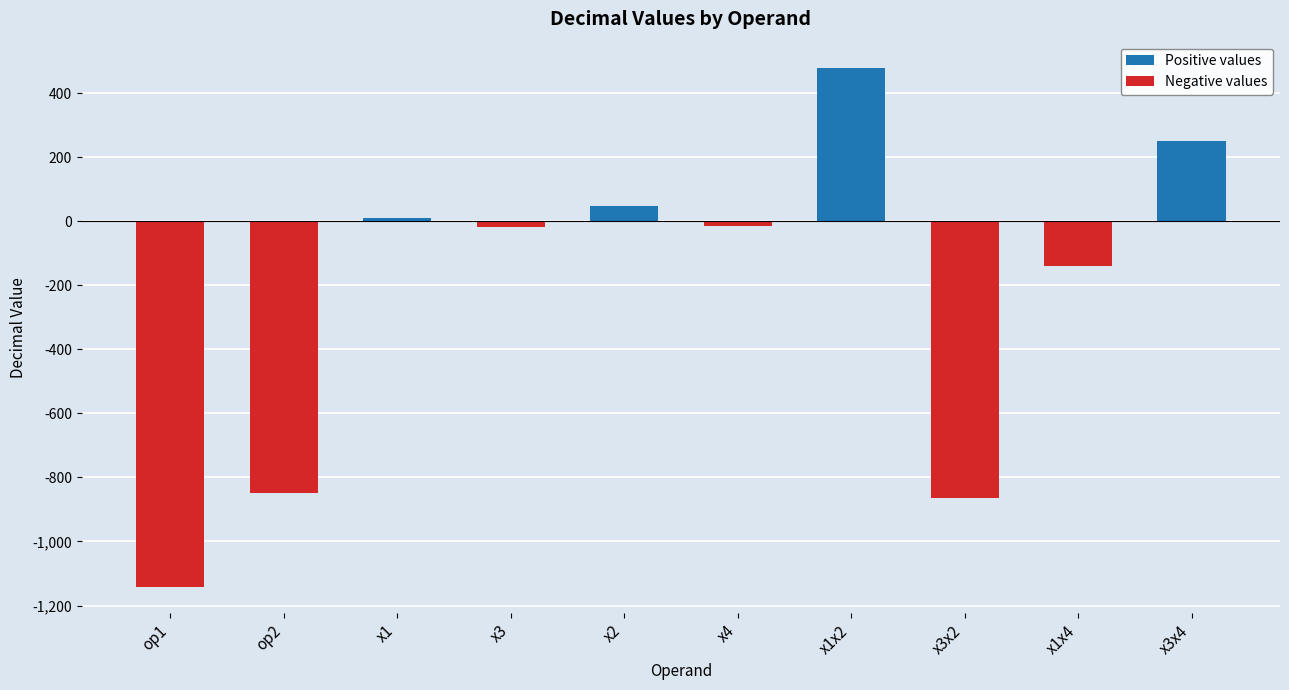

Reading left to right, what are all the values shown in this chart?

Positive values: op1=0	op2=0	x1=10	x3=0	x2=48	x4=0	x1x2=480	x3x2=0	x1x4=0	x3x4=252
Negative values: op1=-1142	op2=-848	x1=0	x3=-18	x2=0	x4=-14	x1x2=0	x3x2=-864	x1x4=-140	x3x4=0